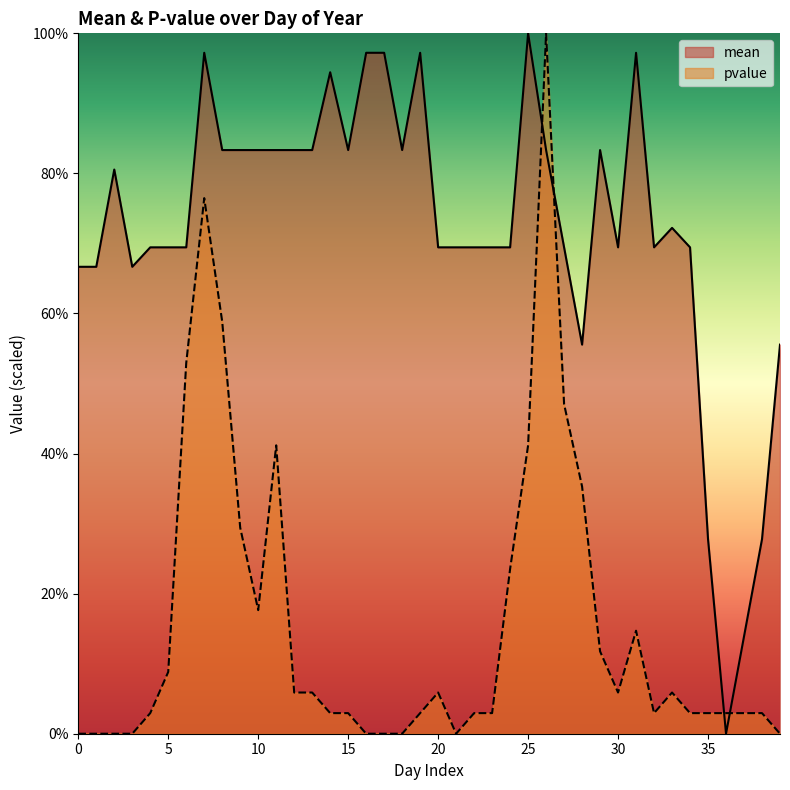

What is the maximum value shown in the chart?

1.0